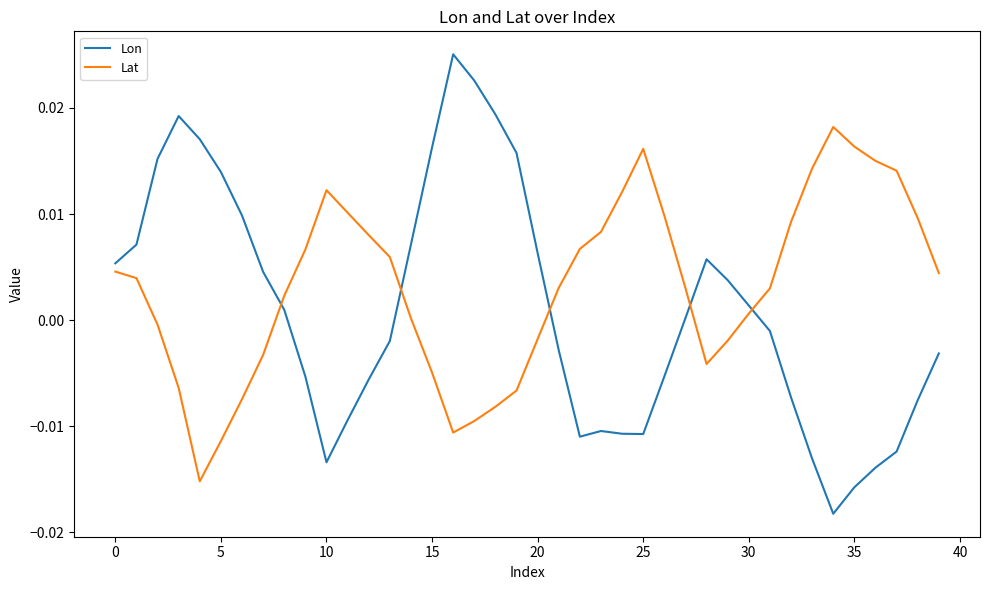

How many lines are shown in the chart?

2